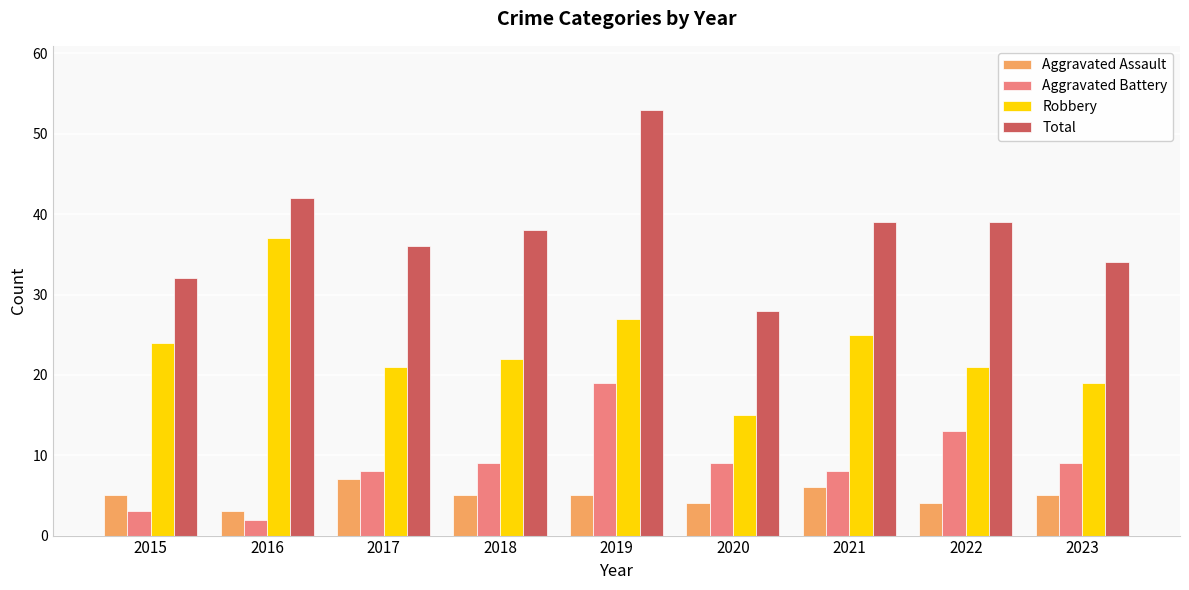

The Robbery series shows 10 at 2017. True or false?

False